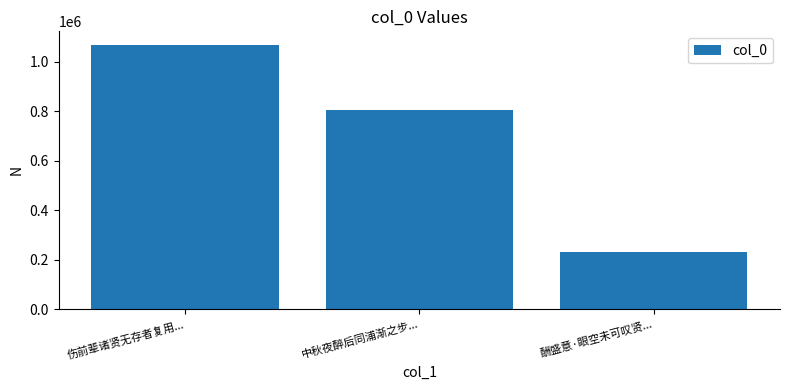

Rank the categories by value from highest to lowest.

伤前辈诸贤无存者复用..., 中秋夜醉后同浦渐之步..., 酬盛意·眼空未可叹贤...